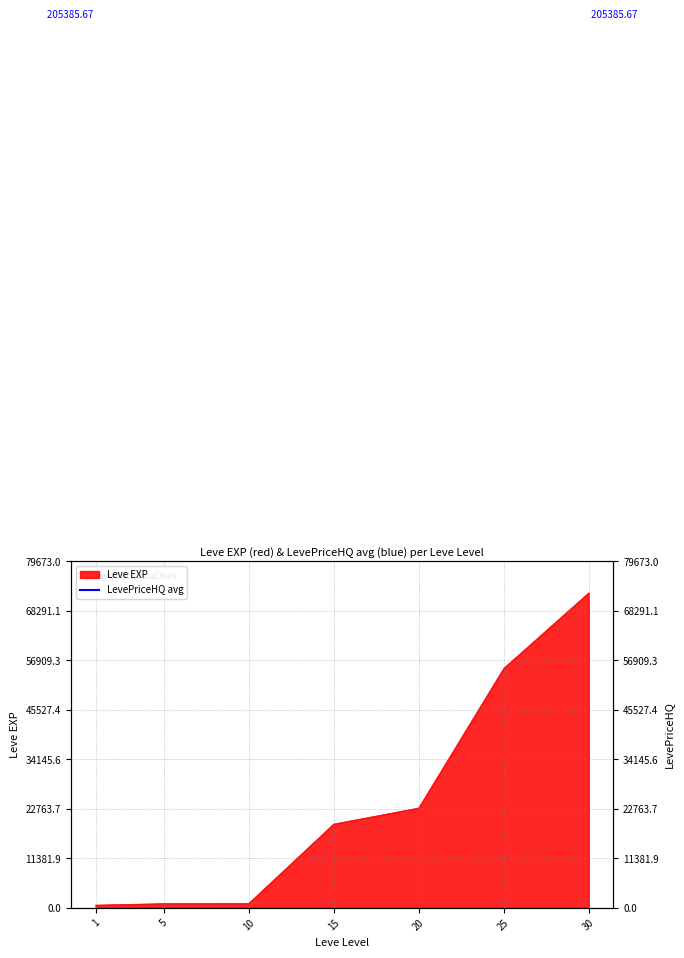

List the labels in order of value, smallest first.

1, 5, 10, 15, 20, 25, 30